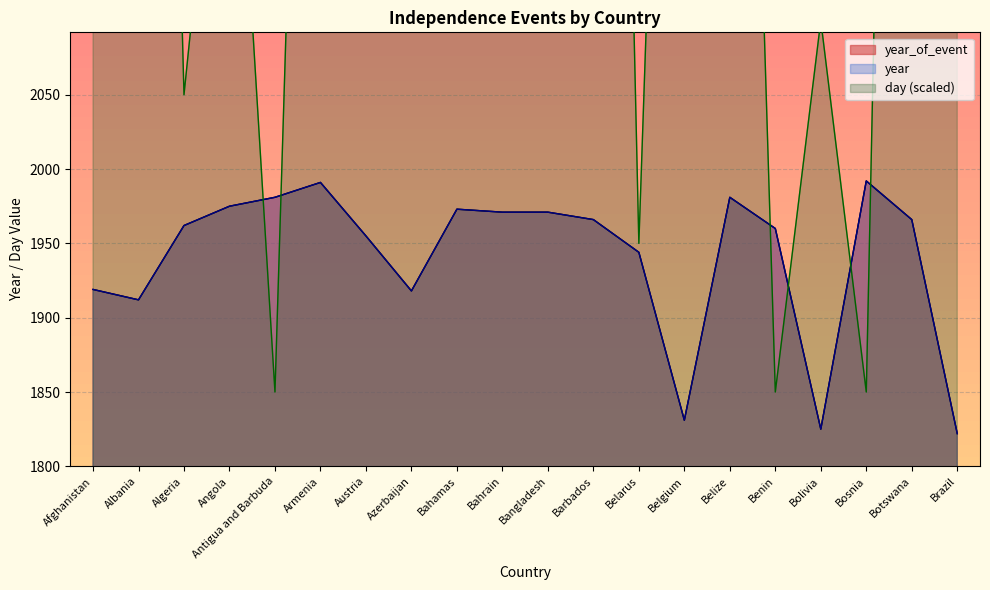

After their last crossing, which series has the higher values: day or year?

day